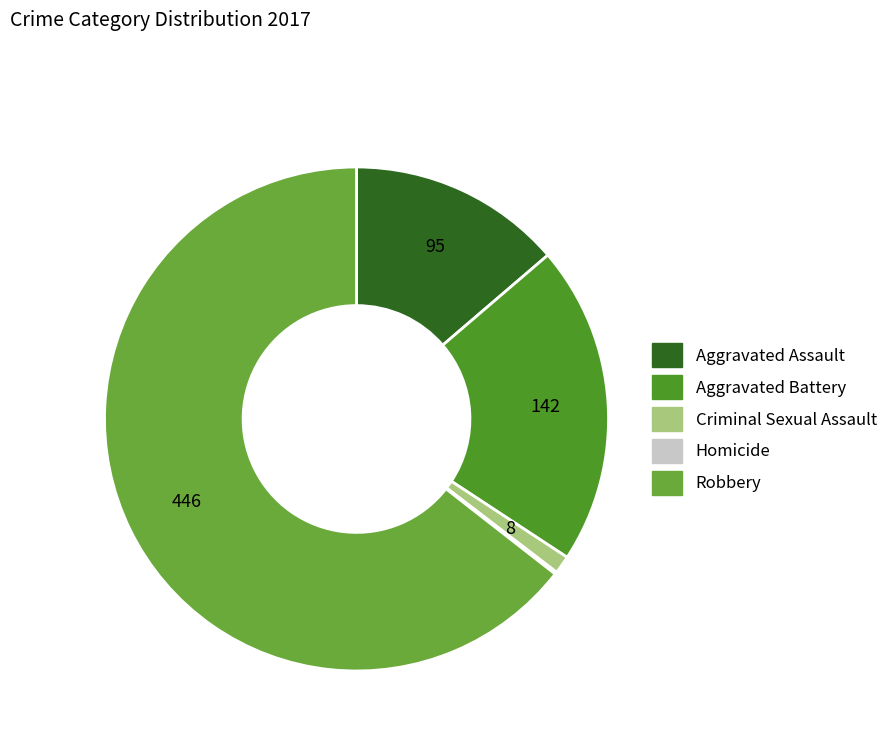

To the nearest percent, what portion does Aggravated Assault represent?

14%